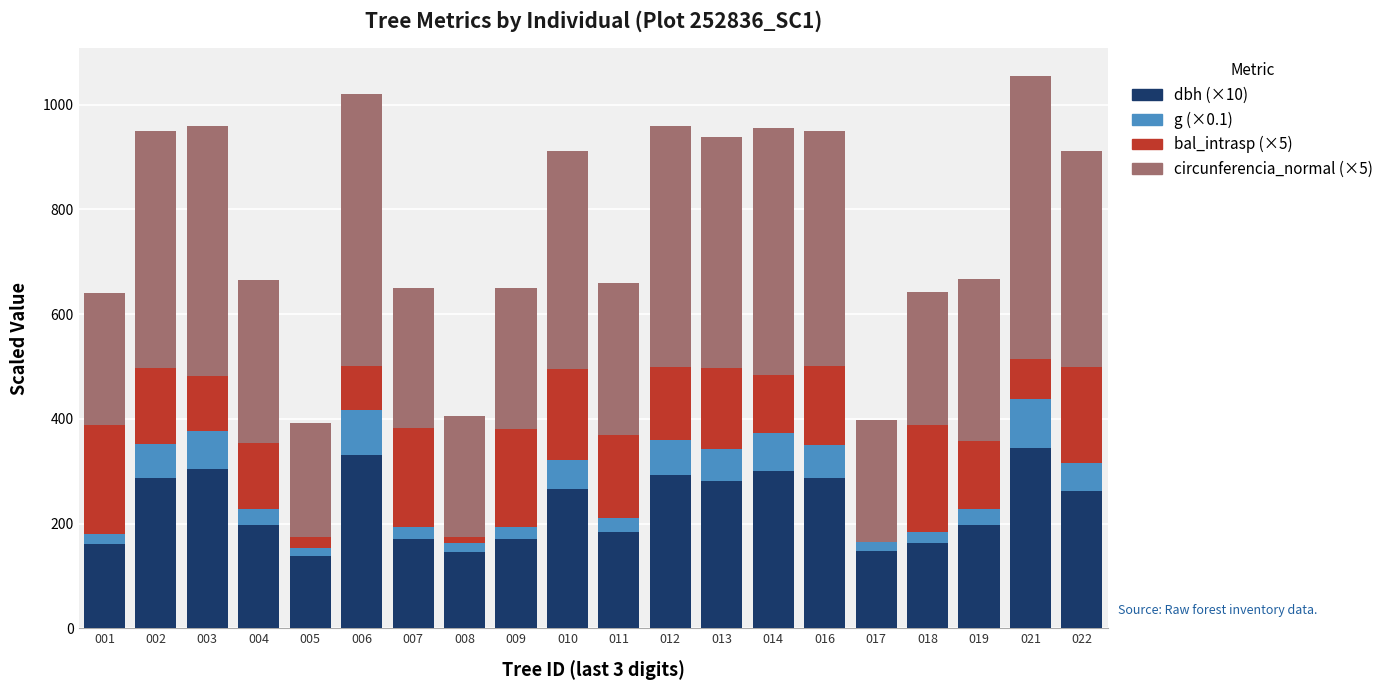

What is the total value across all series at 010?

912.4